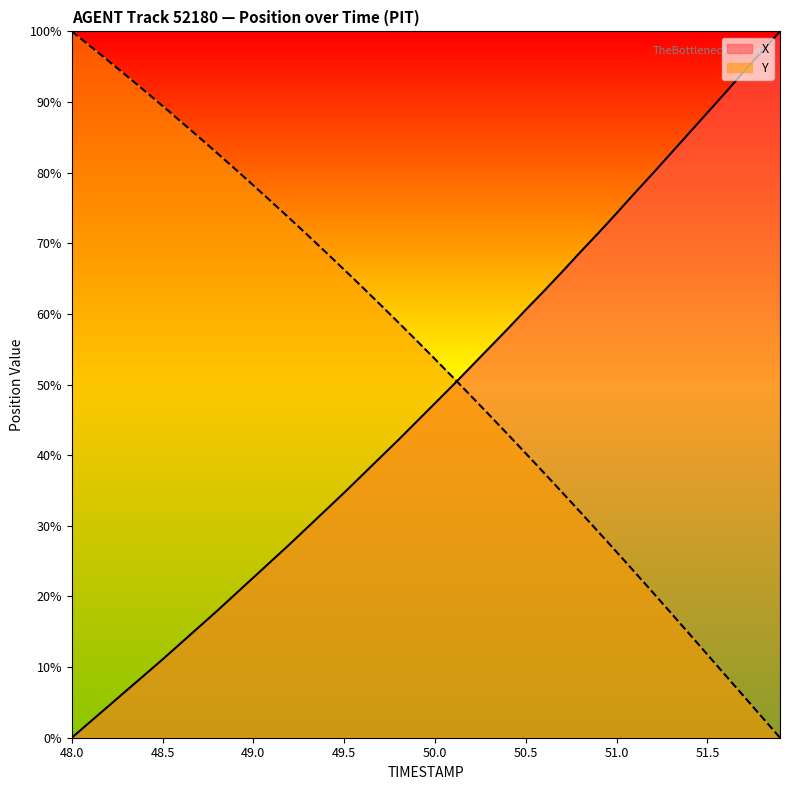

What is the greatest value displayed?

100.0